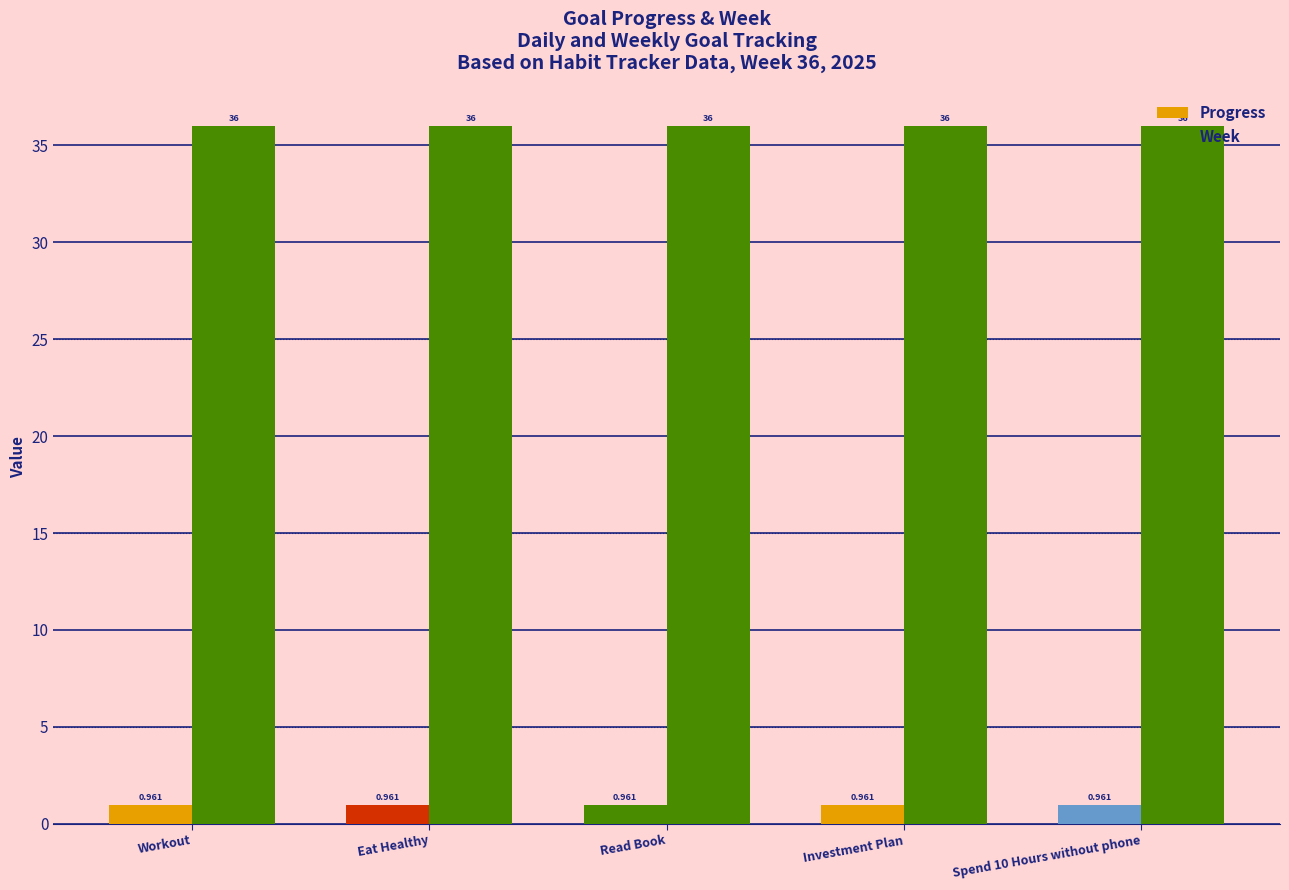

How many categories are shown in the chart?

5